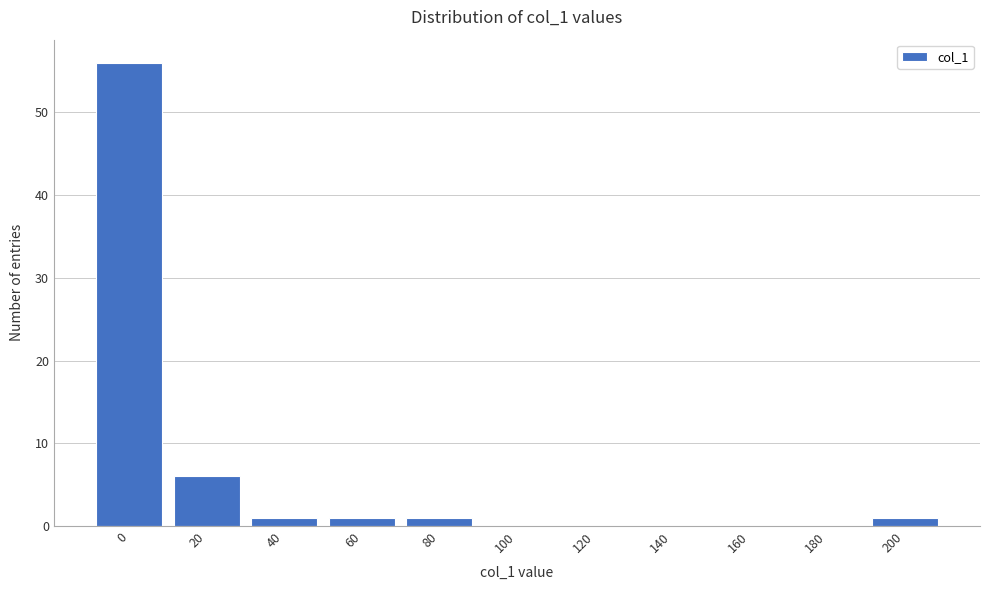

Reading left to right, what are all the values shown in this chart?

0=56	20=6	40=1	60=1	80=1	100=0	120=0	140=0	160=0	180=0	200=1